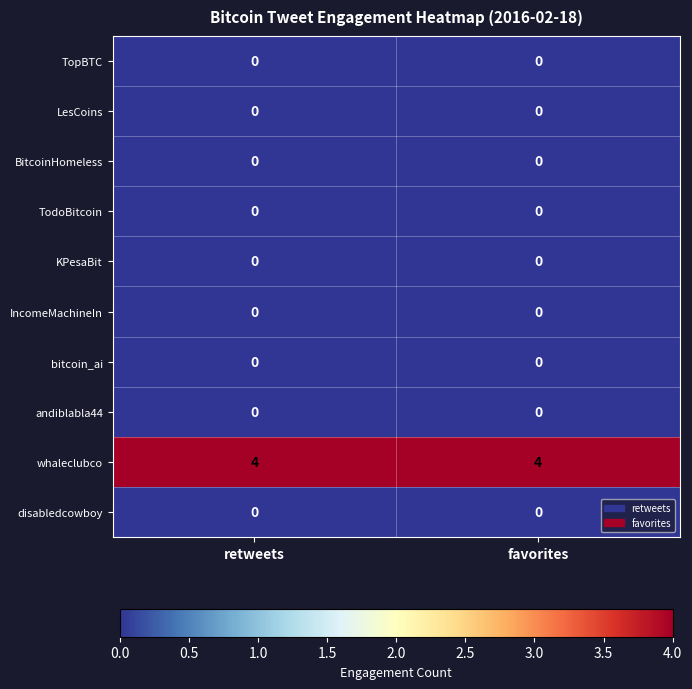

What is the spread (max minus min) of values at favorites?

4